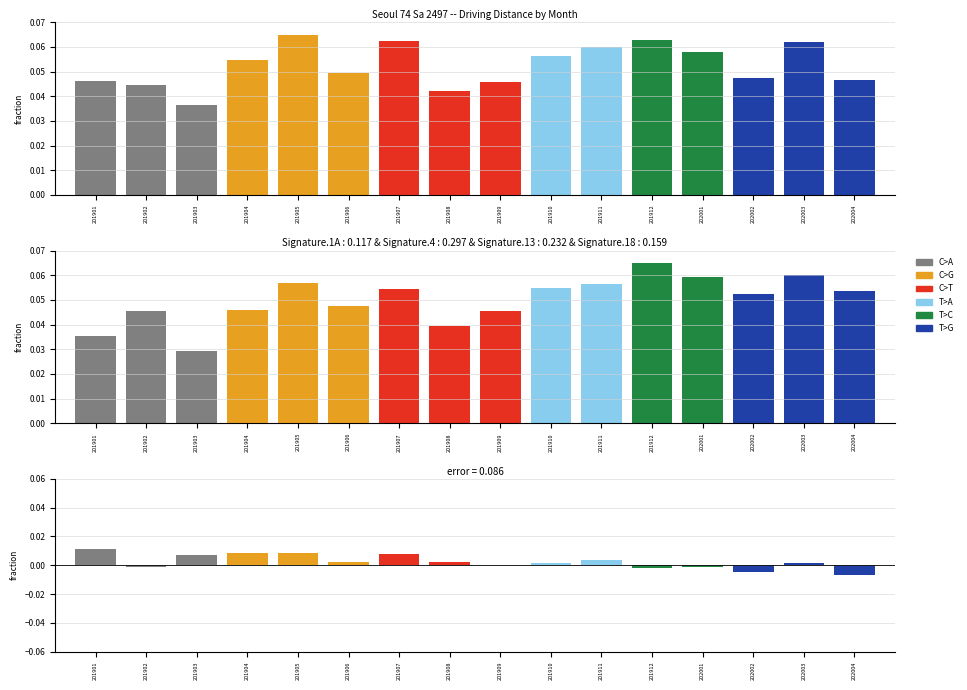

How many groups of bars are there?

16